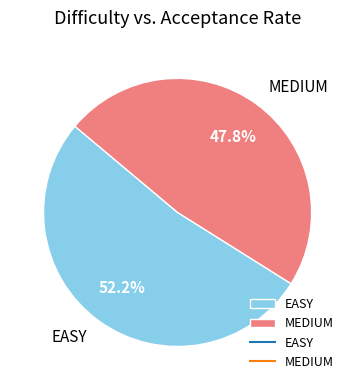

How many segments does this pie chart have?

2